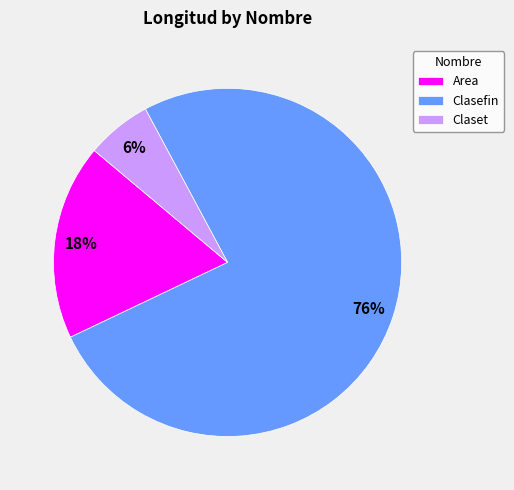

Rank the categories by value from highest to lowest.

Clasefin, Area, Claset